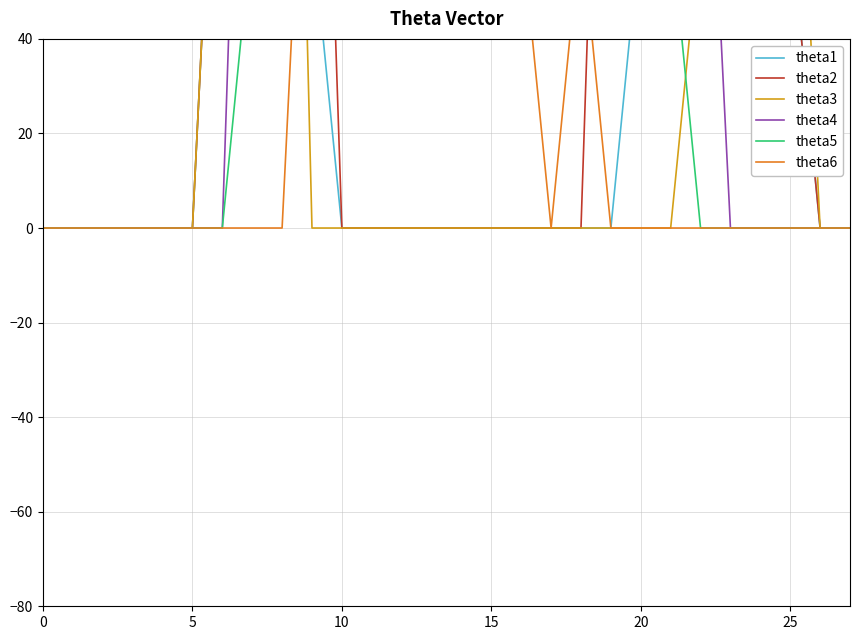

What is the difference between the maximum and second lowest values in the theta4 series?

255